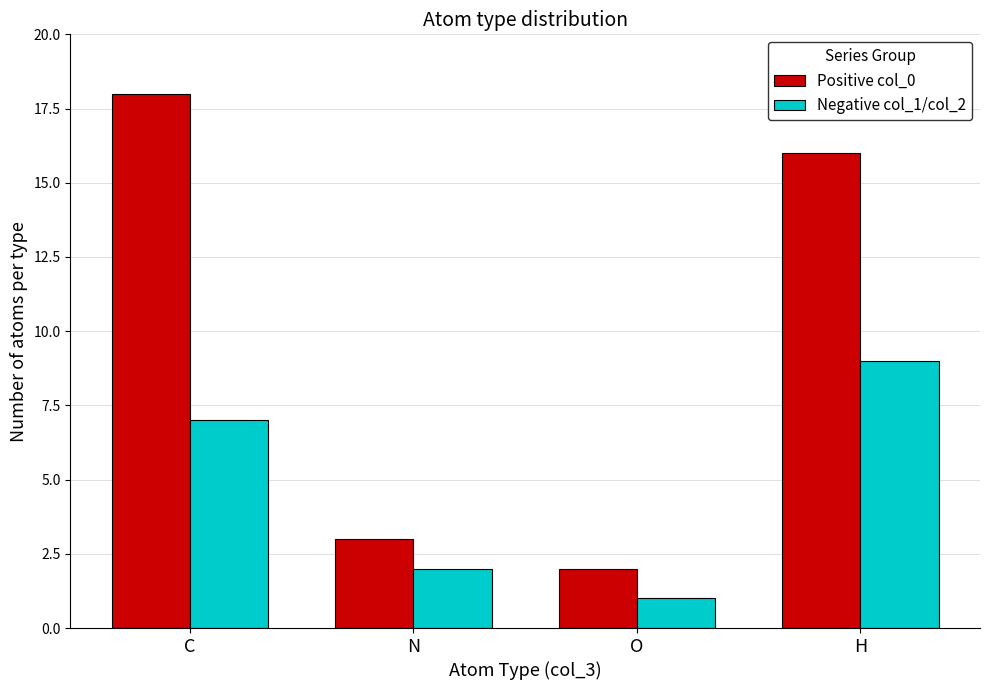

Is the value of Positive col_0 at O greater than the value of Negative col_1/col_2 at C?

No